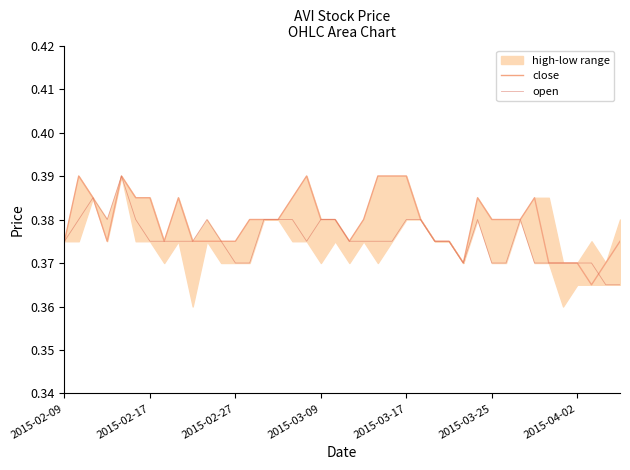

How many interior local valleys does the open series have?

3